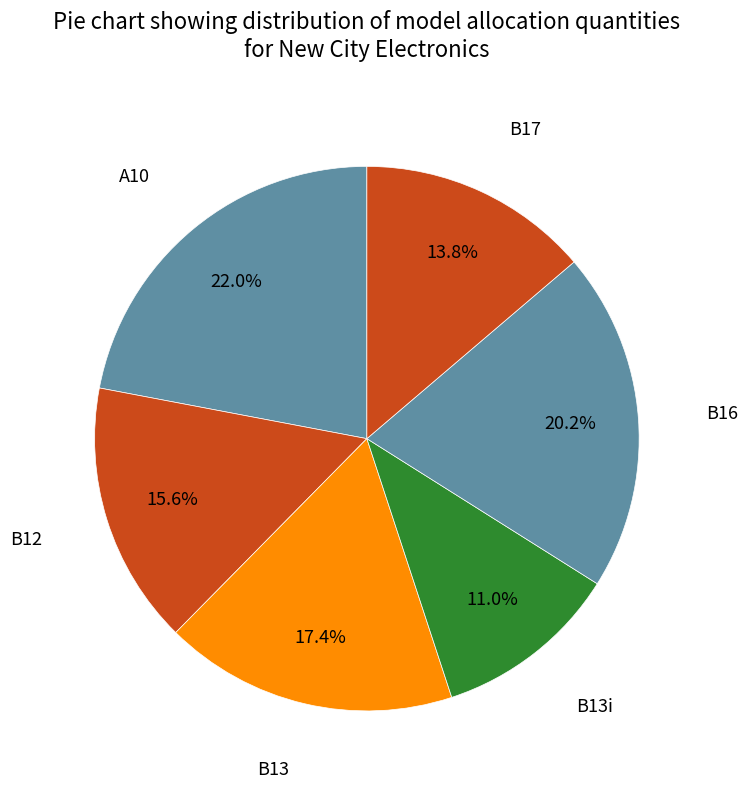

To the nearest percent, what is the average slice percentage?

17%